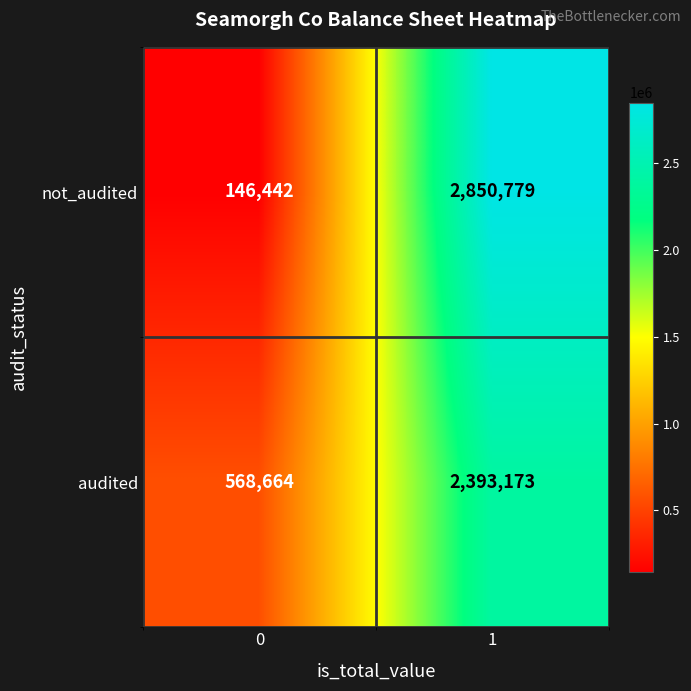

What value does the not_audited series have at 1?

2850779